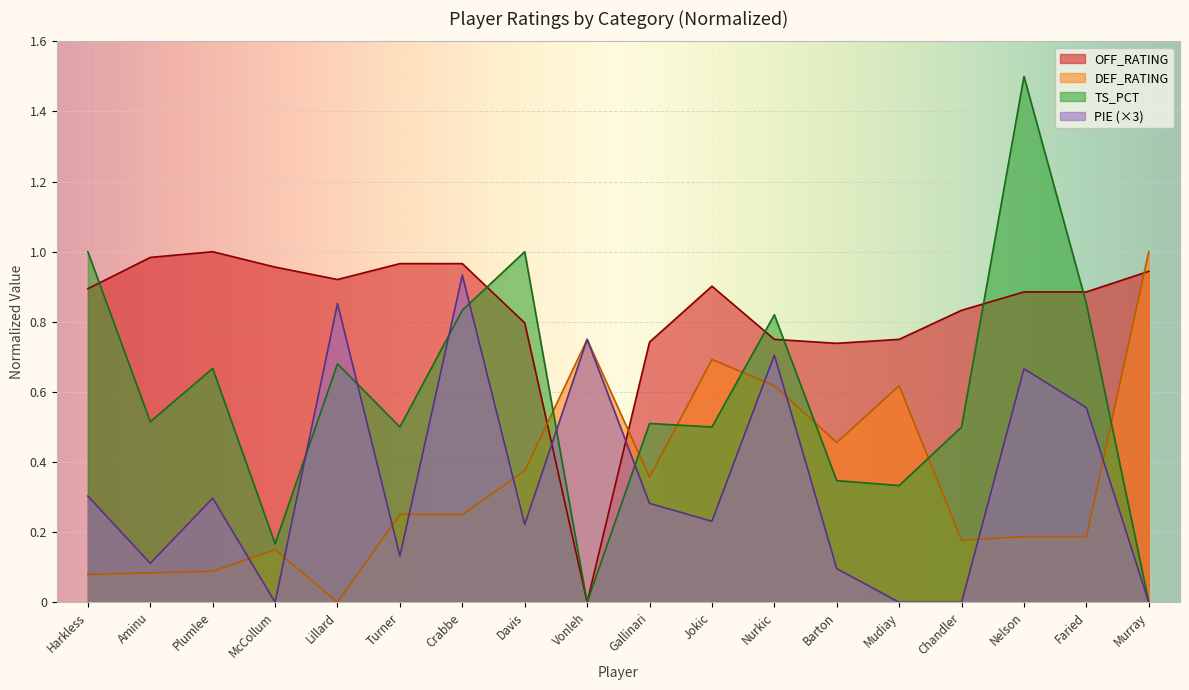

Between Mudiay and Chandler, which is larger?

Chandler